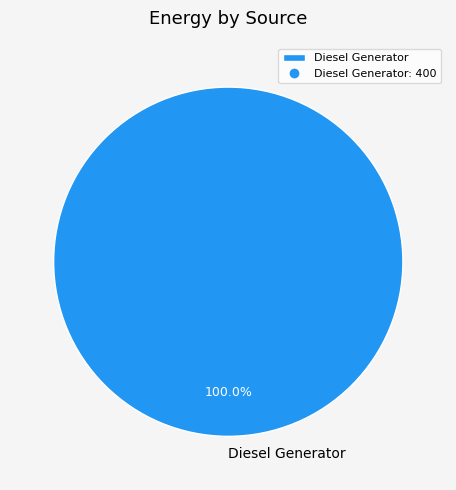

Rank the categories by value from lowest to highest.

Diesel Generator